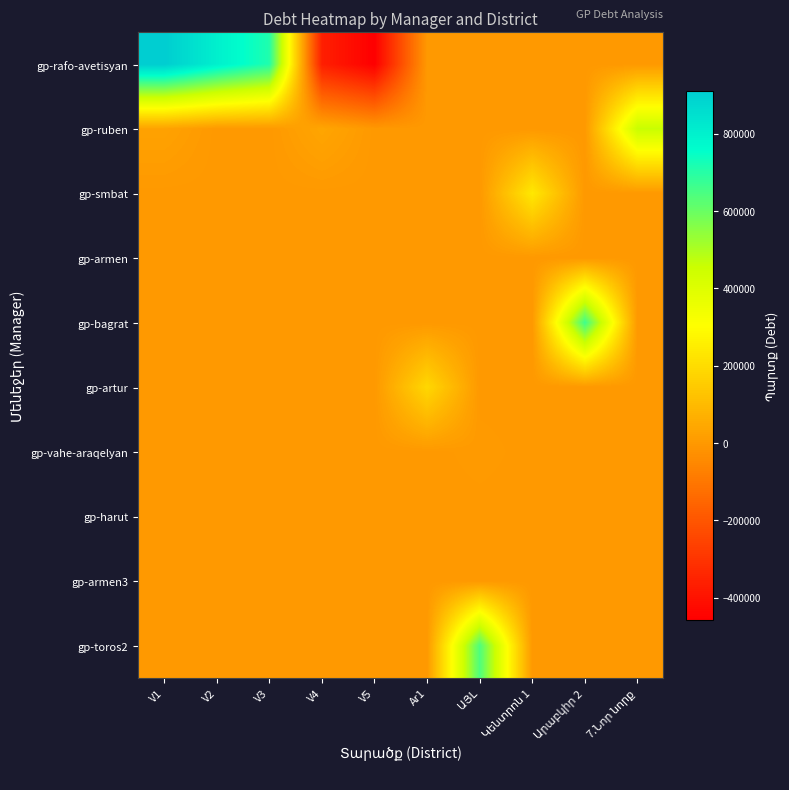

Between ԱՅԼ and V4, which is larger?

ԱՅԼ